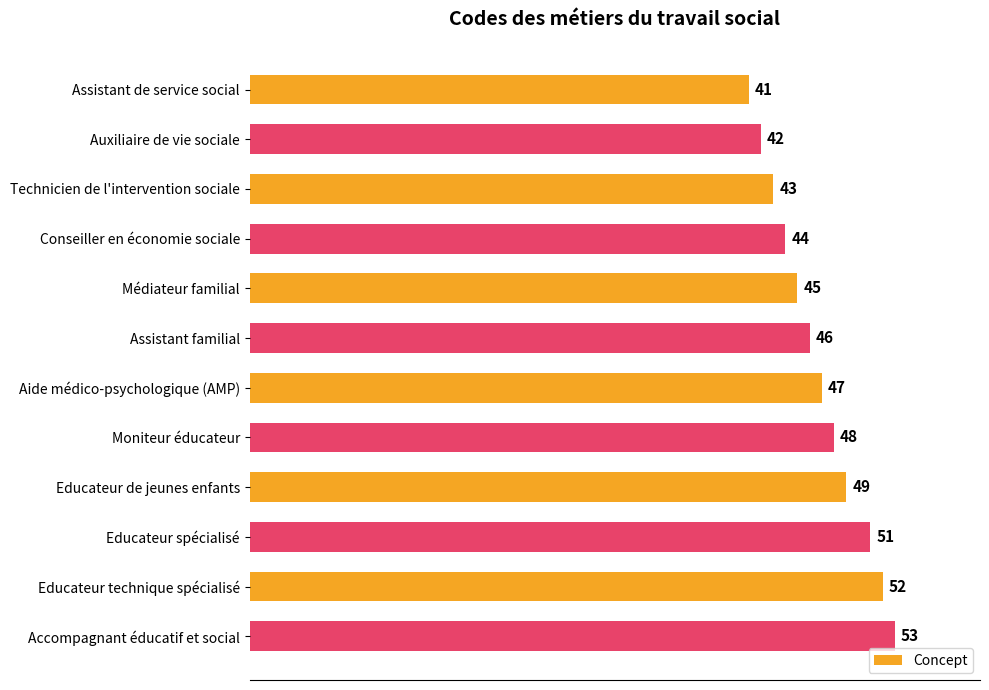

What is the minimum value shown in the chart?

41